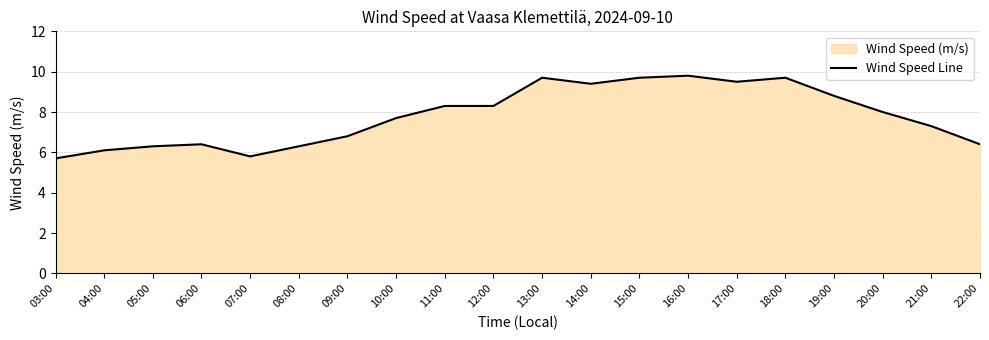

True or false: the data shows 9.4 at 14:00.

True